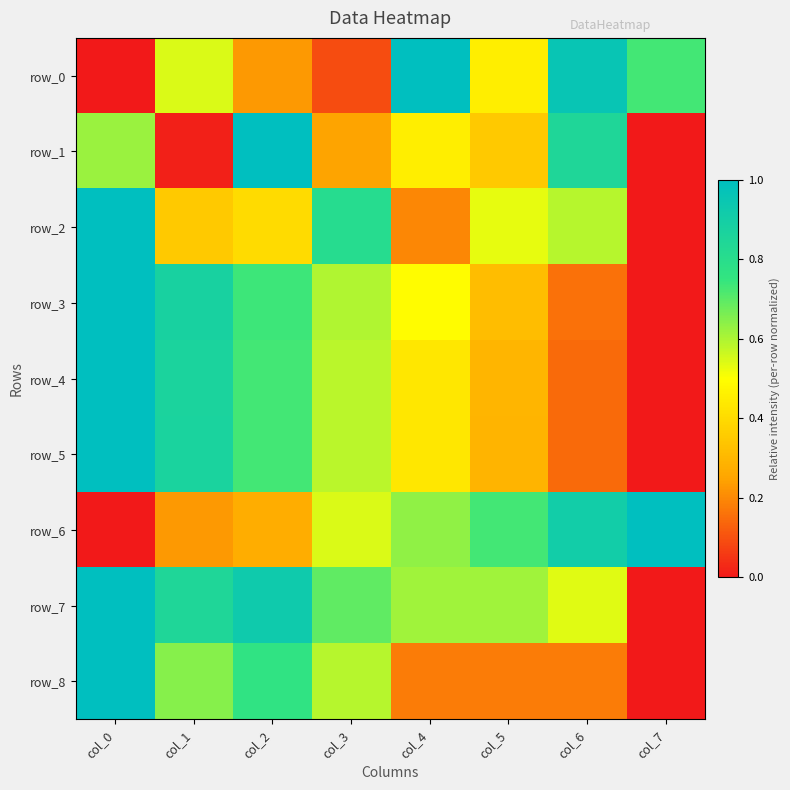

Reading left to right, extract all data points from this chart.

row_0: 0.0	0.5	0.2	0.1	1.0	0.5	1.0	0.7
row_1: 0.6	0.0	1.0	0.2	0.5	0.4	0.8	0.0
row_2: 1.0	0.4	0.4	0.8	0.2	0.5	0.6	0.0
row_3: 1.0	0.9	0.7	0.6	0.5	0.3	0.2	0.0
row_4: 1.0	0.9	0.7	0.6	0.4	0.3	0.1	0.0
row_5: 1.0	0.9	0.7	0.6	0.4	0.3	0.1	0.0
row_6: 0.0	0.2	0.3	0.5	0.6	0.7	0.9	1.0
row_7: 1.0	0.8	0.9	0.7	0.6	0.6	0.5	0.0
row_8: 1.0	0.6	0.8	0.6	0.2	0.2	0.2	0.0